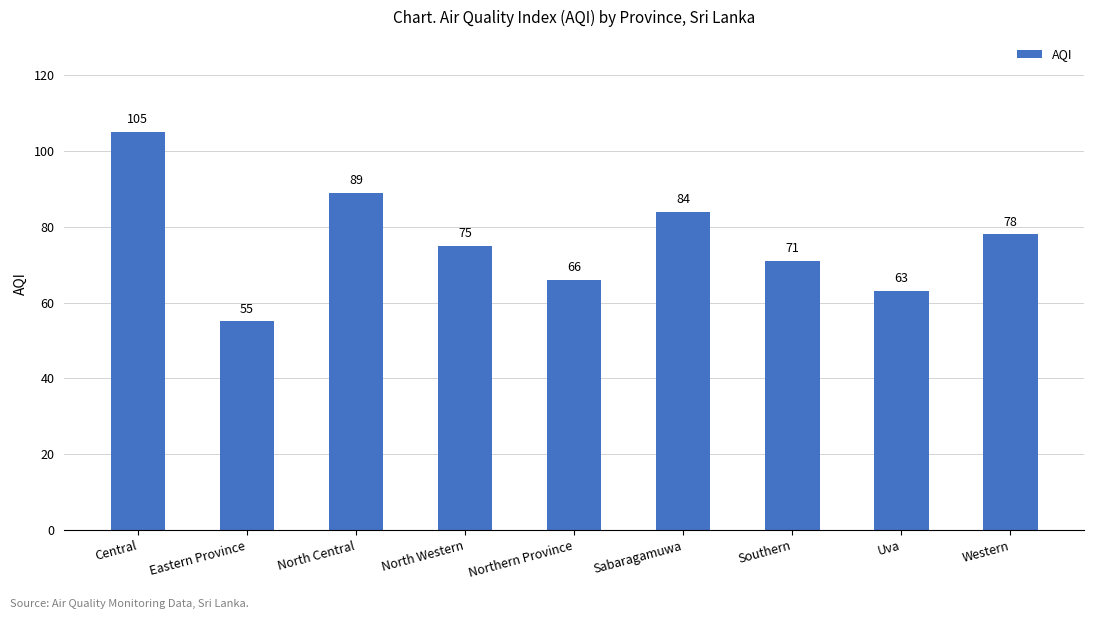

What is the value of the 5th bar from the left?

66